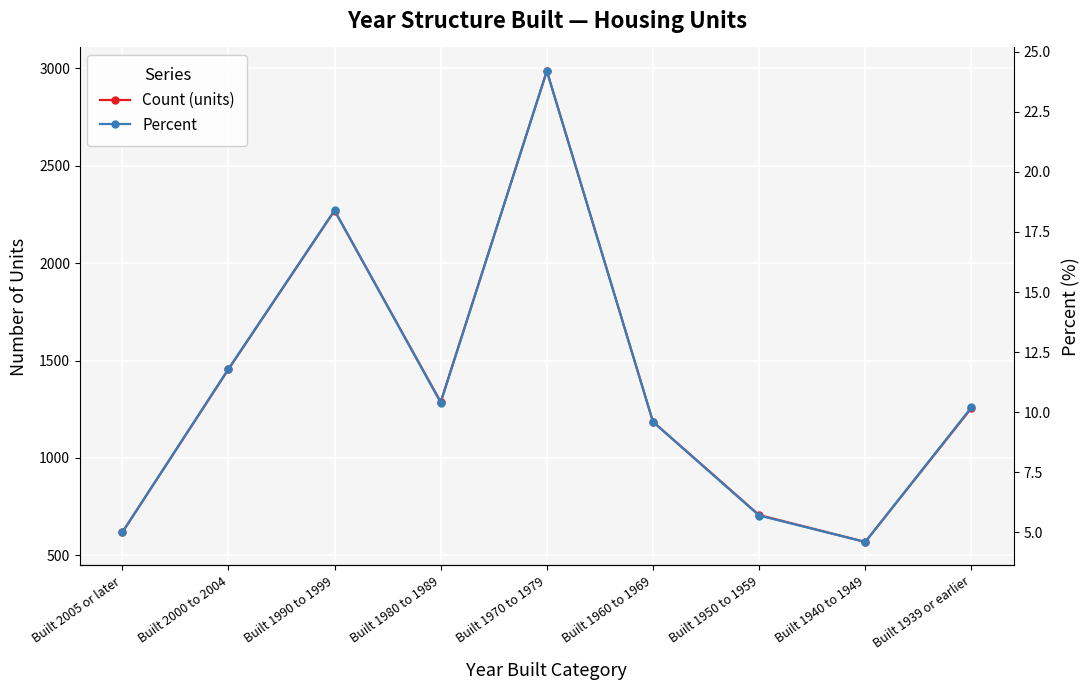

Which has a higher value, Built 1990 to 1999 or Built 1960 to 1969?

Built 1990 to 1999